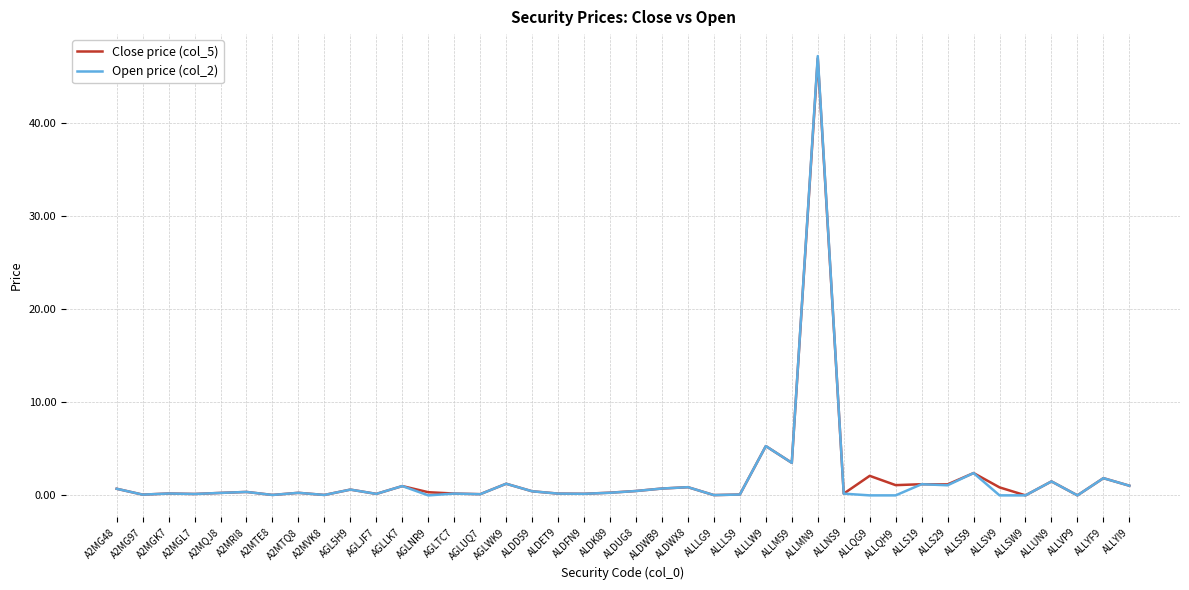

What position from the right is AGL5H9?

31